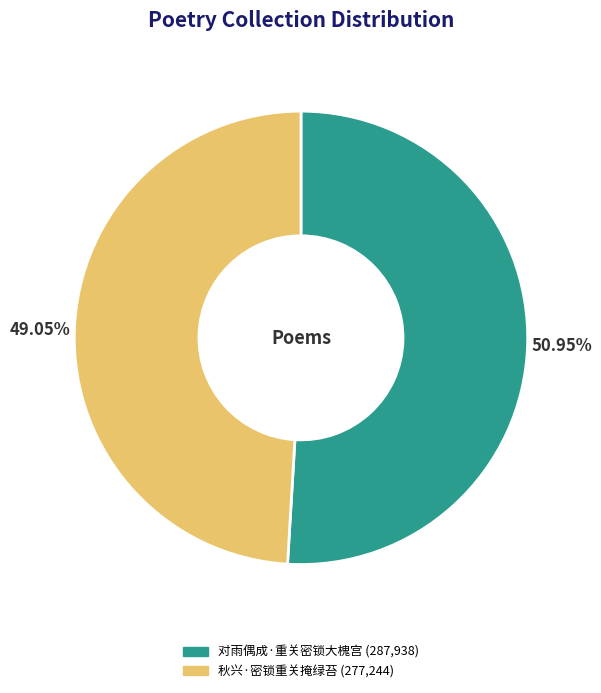

Which category accounts for the majority?

对雨偶成·重关密锁大槐宫